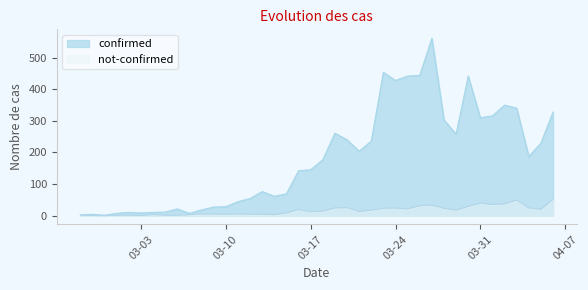

Which series has the largest total across all categories?

confirmed